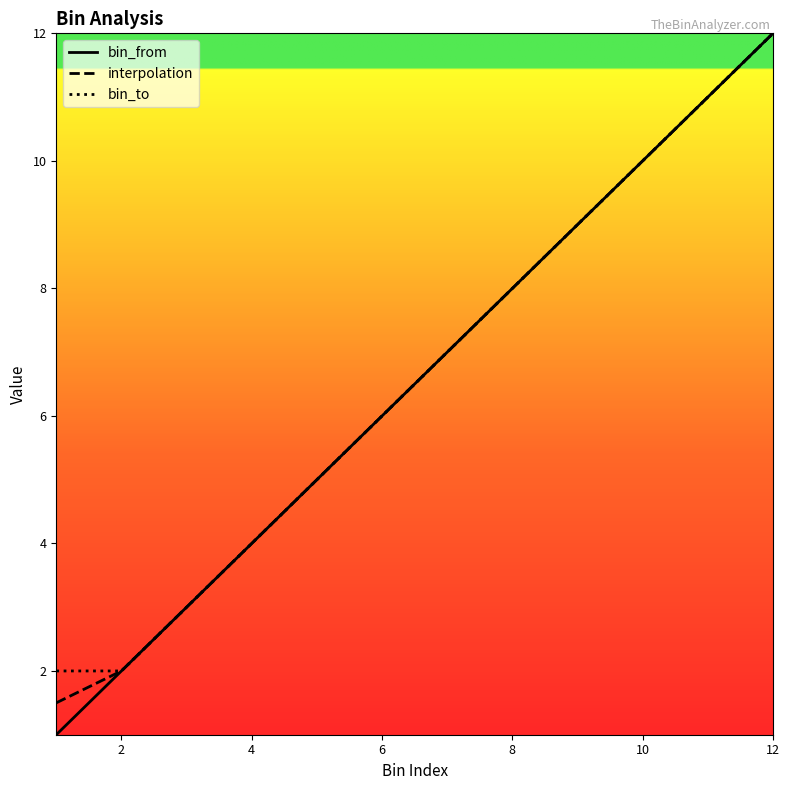

What is the minimum value for bin_from?

1.0